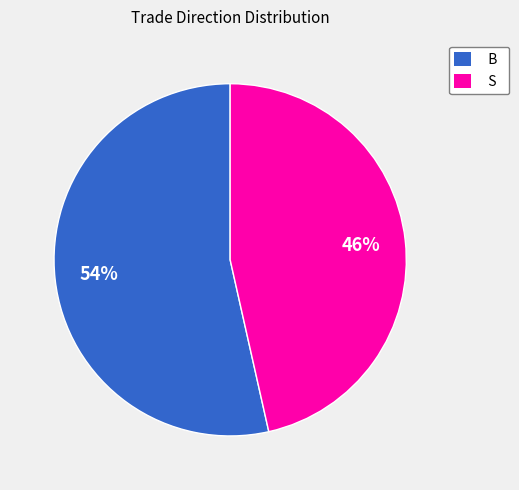

What is the ratio of the value at S to the value at B?

0.9